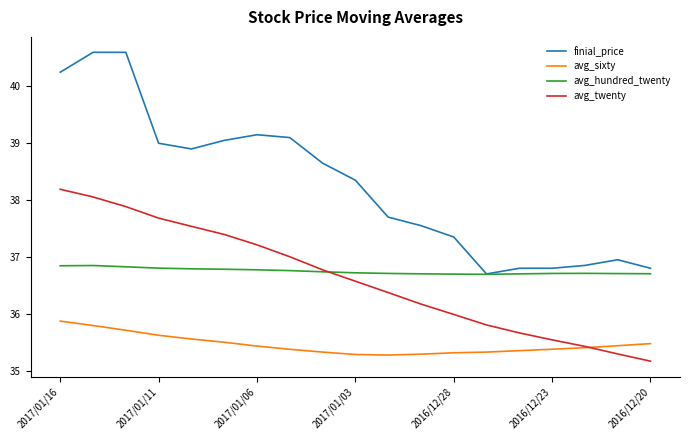

What is the lowest value of the avg_sixty series?

35.3